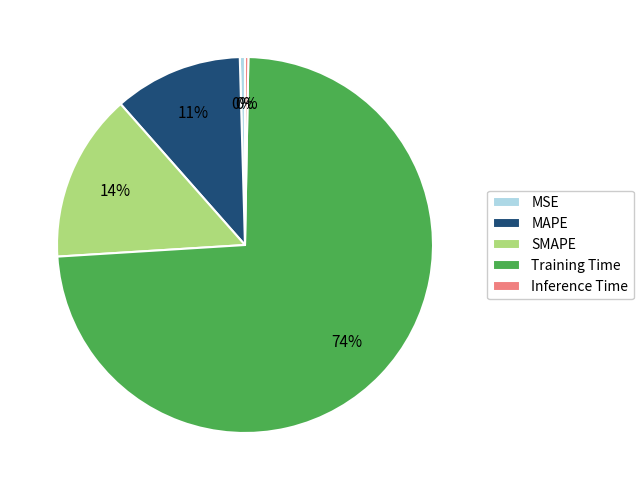

Does Training Time represent more than half of the total?

Yes